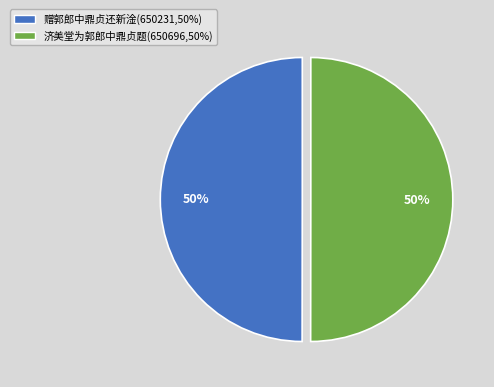

To the nearest percent, what percentage of the pie is 济美堂为郭郎中鼎贞题?

50%